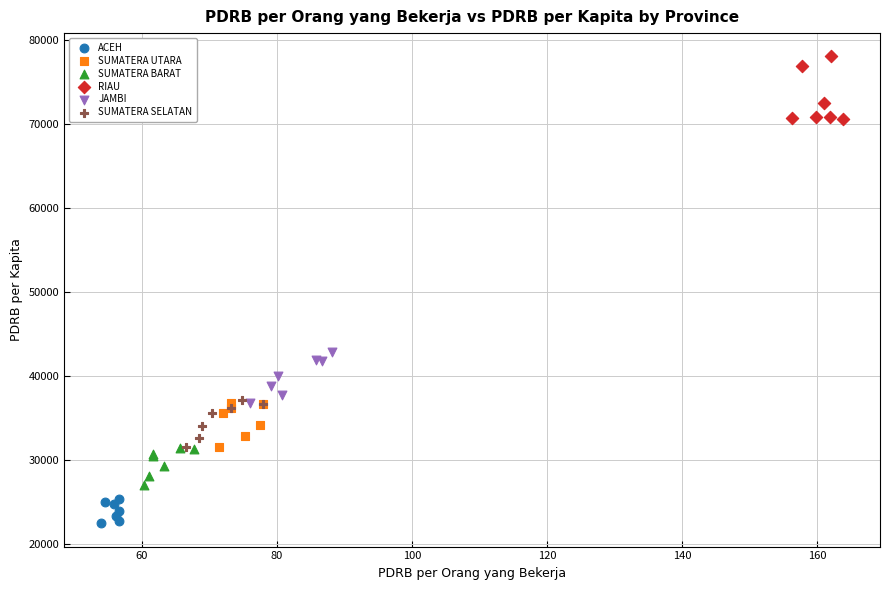

Which series contains the lowest Y value?

ACEH